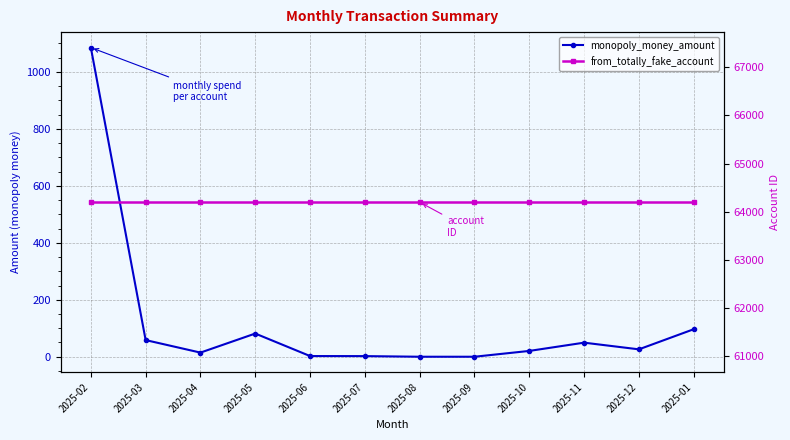

At which label is from_totally_fake_account closest to 64198?

2025-02